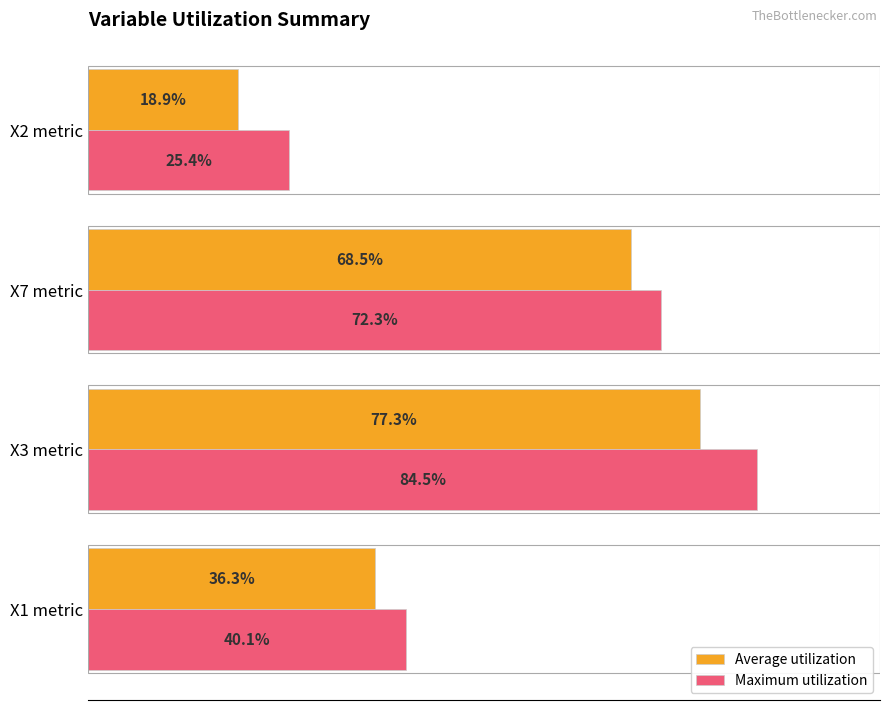

What are all the series names shown in the legend?

Average utilization, Maximum utilization